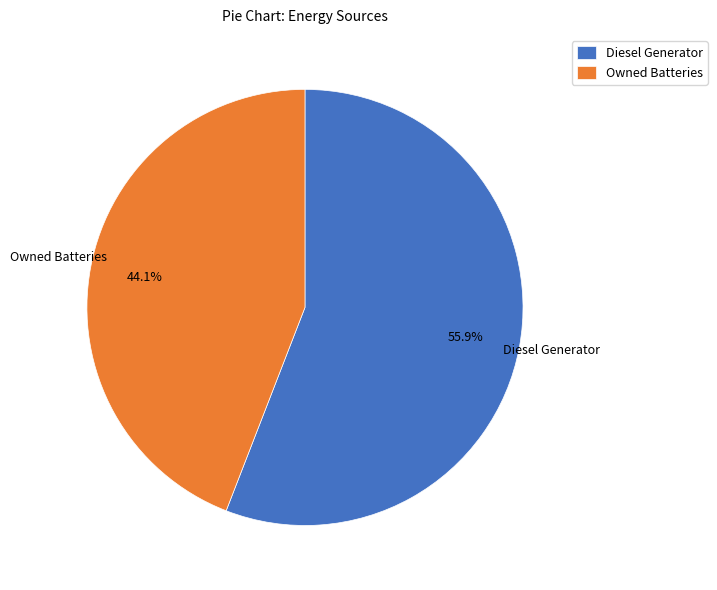

Do Owned Batteries and Diesel Generator together represent more than half of the pie?

Yes